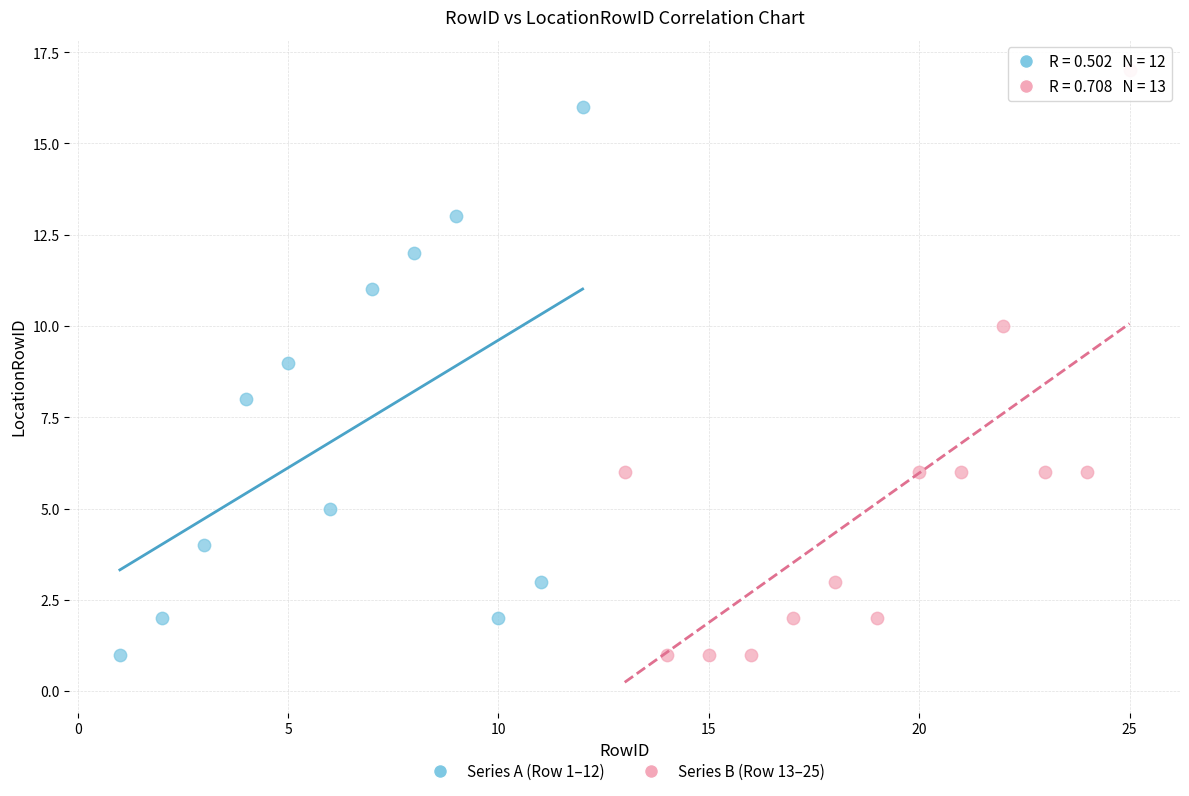

Which series has the largest Y range (max minus min)?

Series B (Row 13–25)